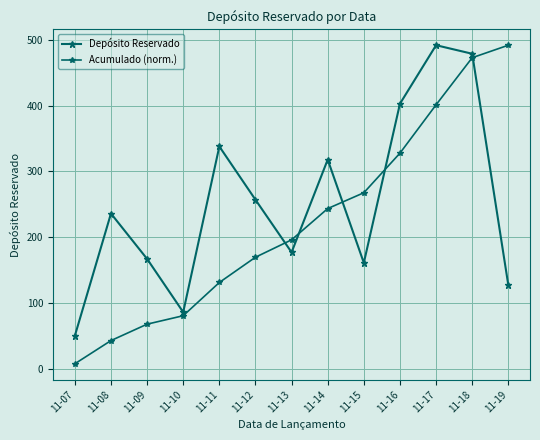

At how many categories does at least one series exceed 302?

6